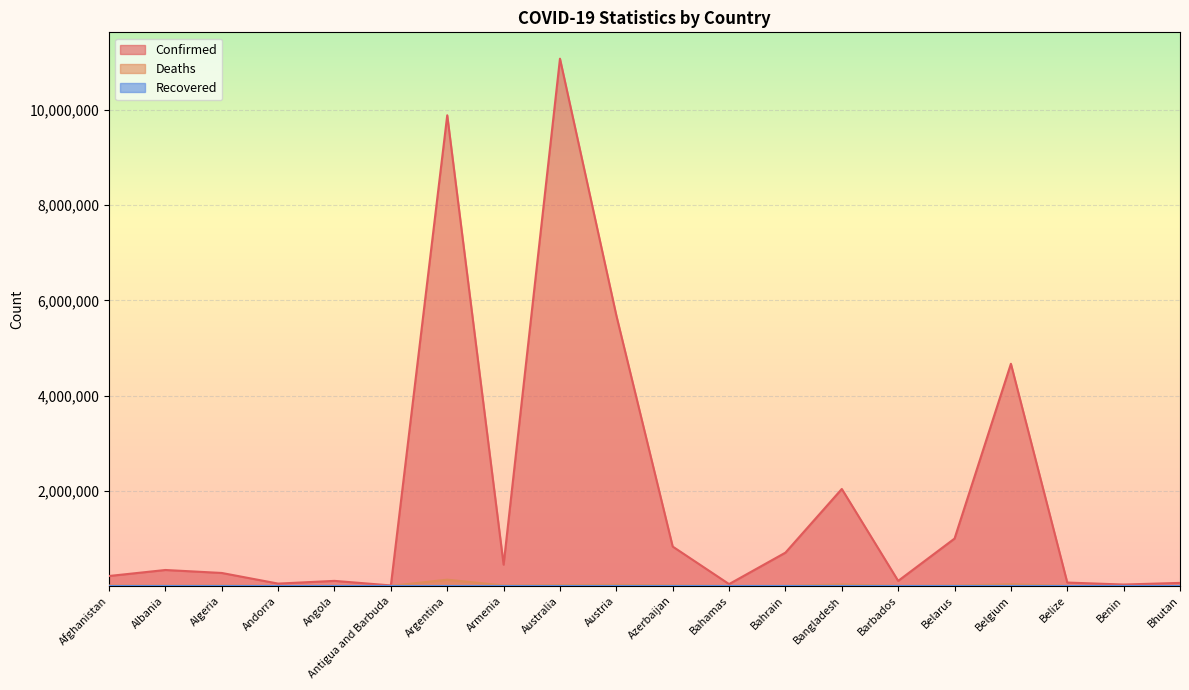

Reading left to right, what are all the values shown in this chart?

Confirmed: 207438	333751	271198	47686	104973	9106	9891139	445976	11080686	5684530	825980	37491	698440	2037031	104944	994037	4668248	69675	27982	62524
Deaths: 7846	3595	6881	165	1928	146	130124	8716	16940	21373	10006	833	1539	29439	568	7118	33228	688	163	21